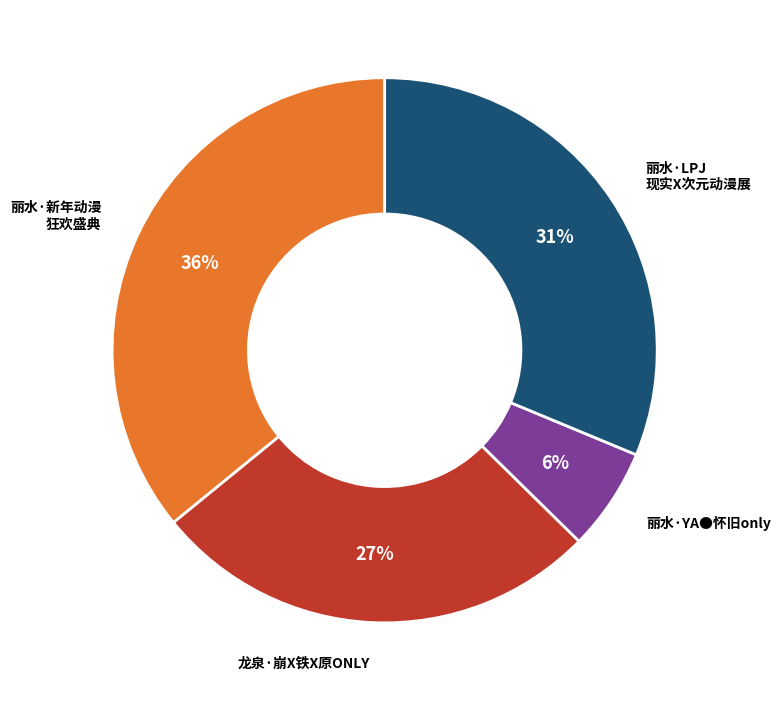

To the nearest percent, what is the average slice percentage?

25%